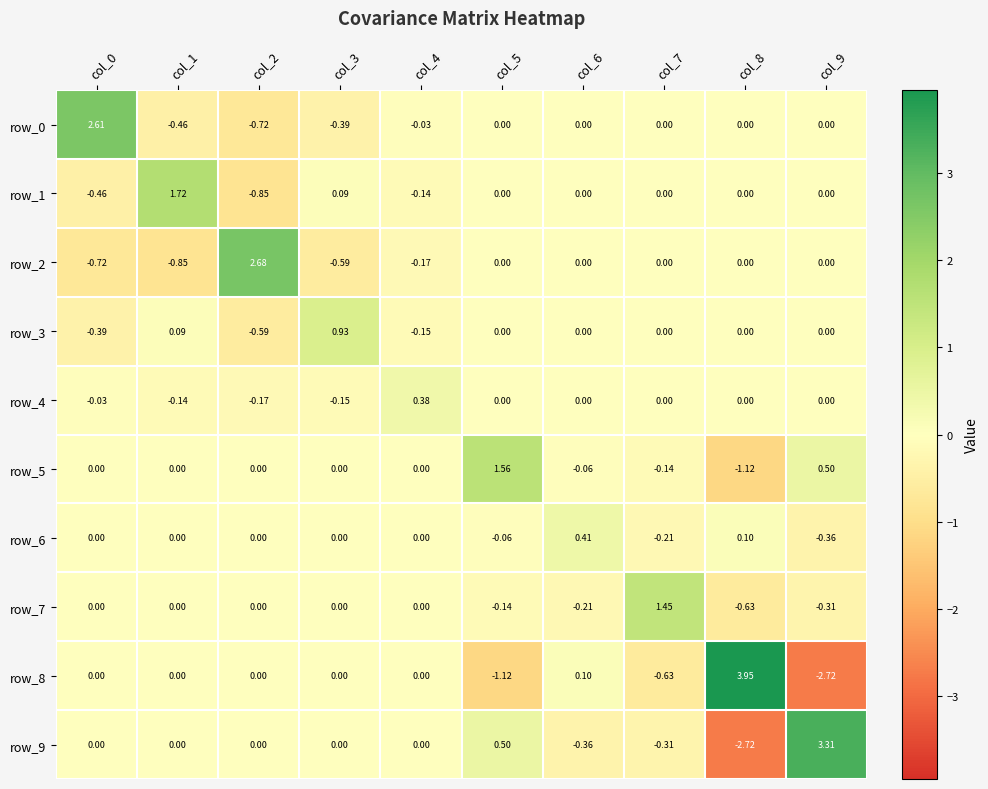

Which series has the largest range (max minus min)?

row_8